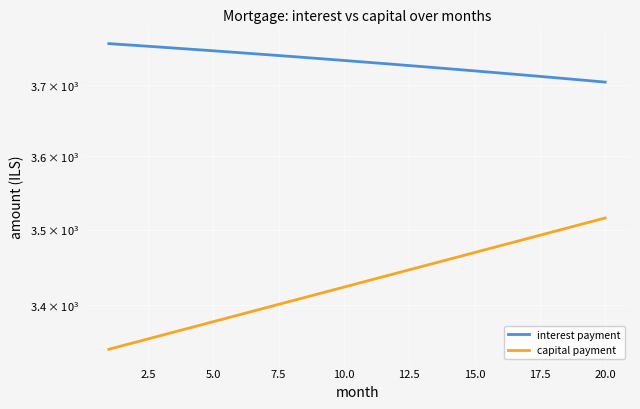

What are all the series names shown in the legend?

interest payment, capital payment